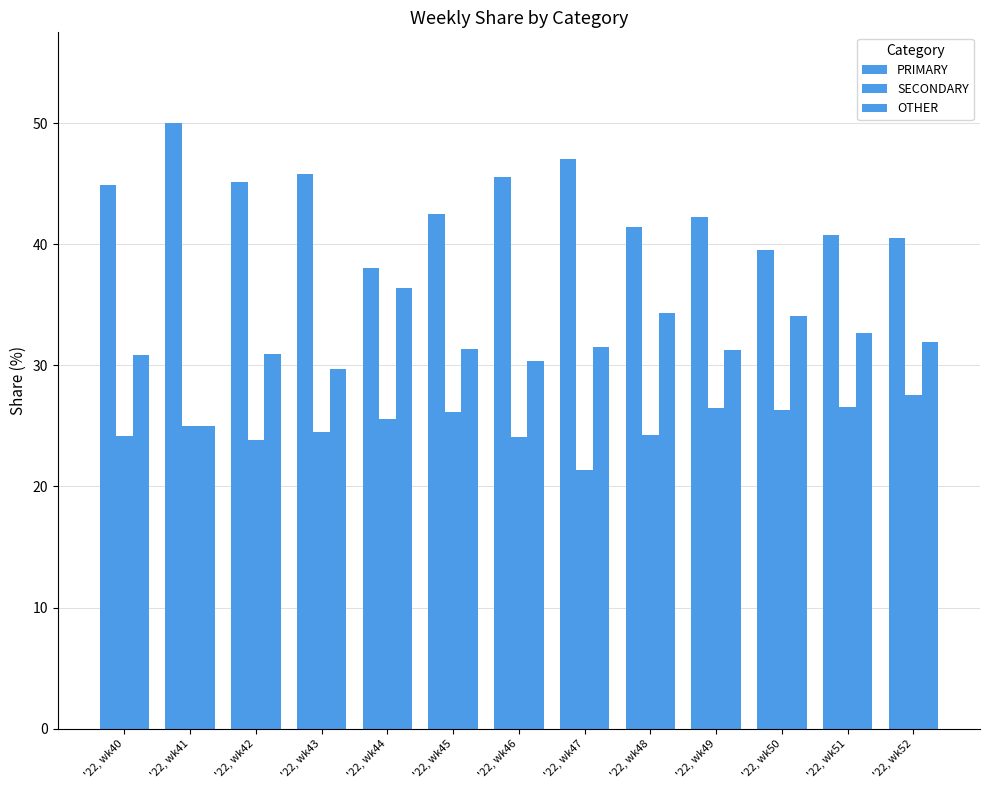

Which has a higher value, '22, wk41 or '22, wk46?

'22, wk41